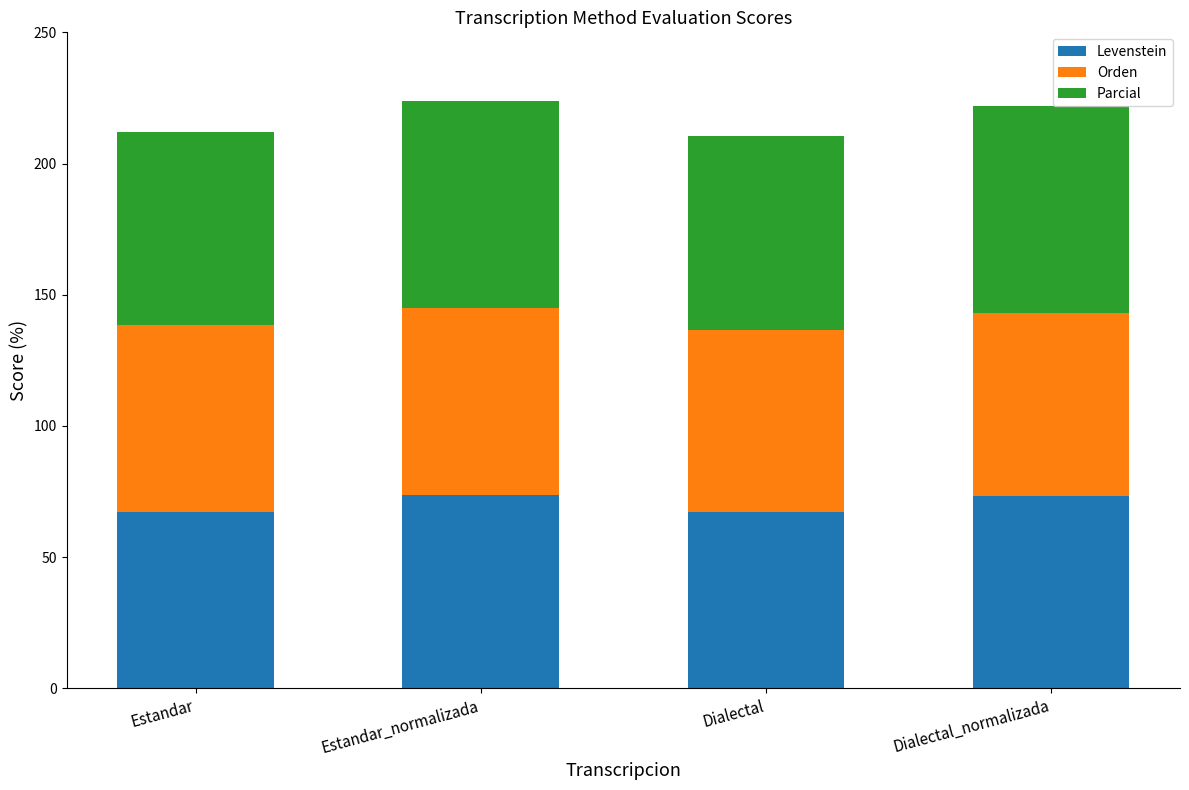

What value does the Levenstein series have at Dialectal_normalizada?

73.3